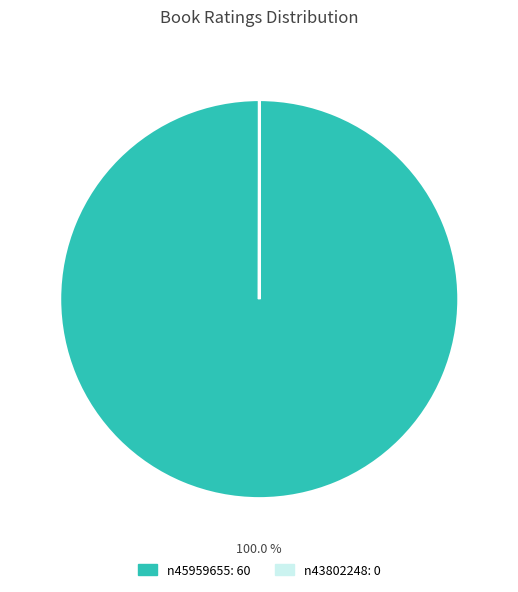

What is the largest slice in the pie chart?

n45959655